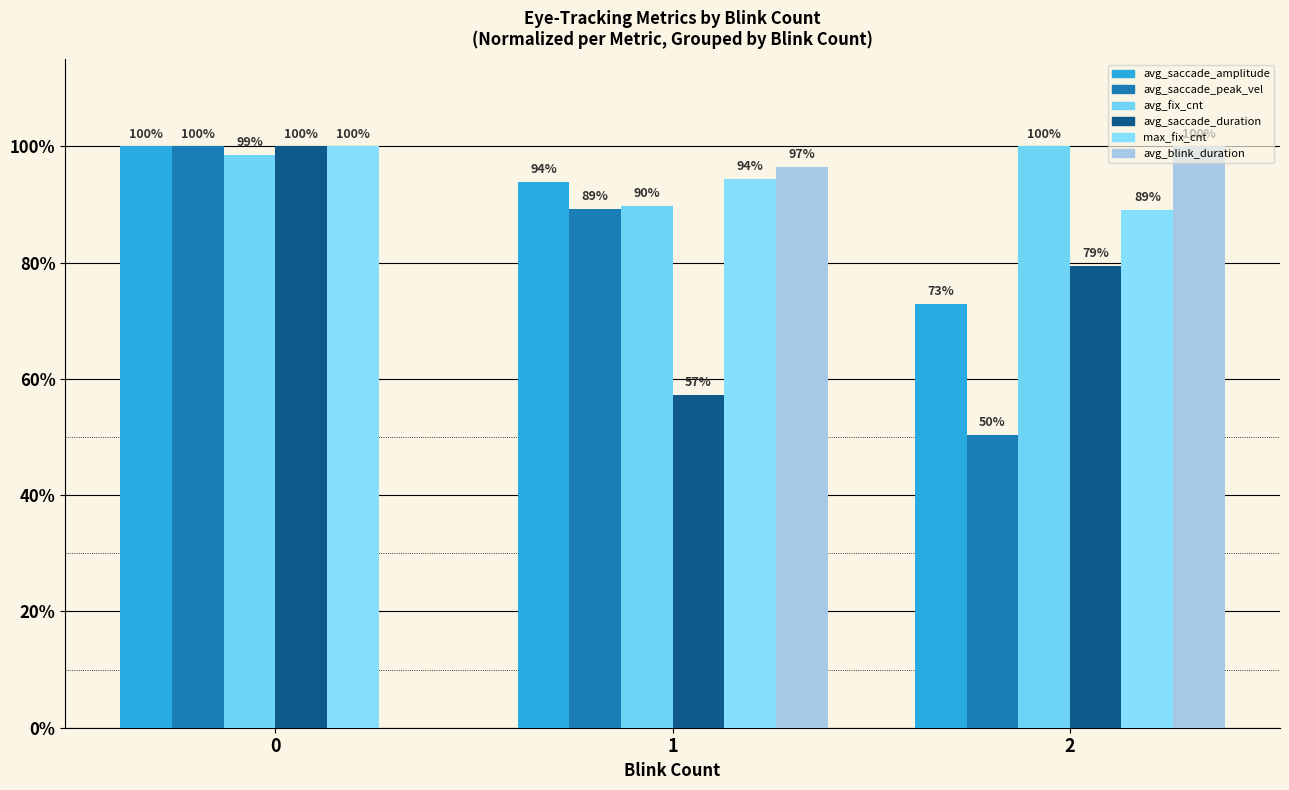

What is the sum of all avg_saccade_peak_vel values?

239.6